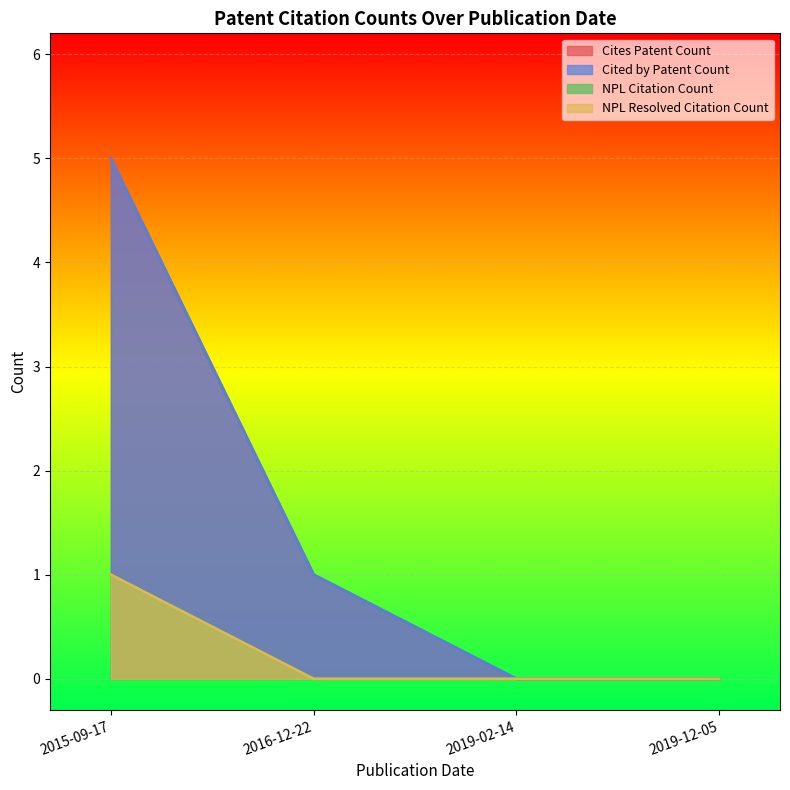

Which series has the largest total across all categories?

Cites Patent Count